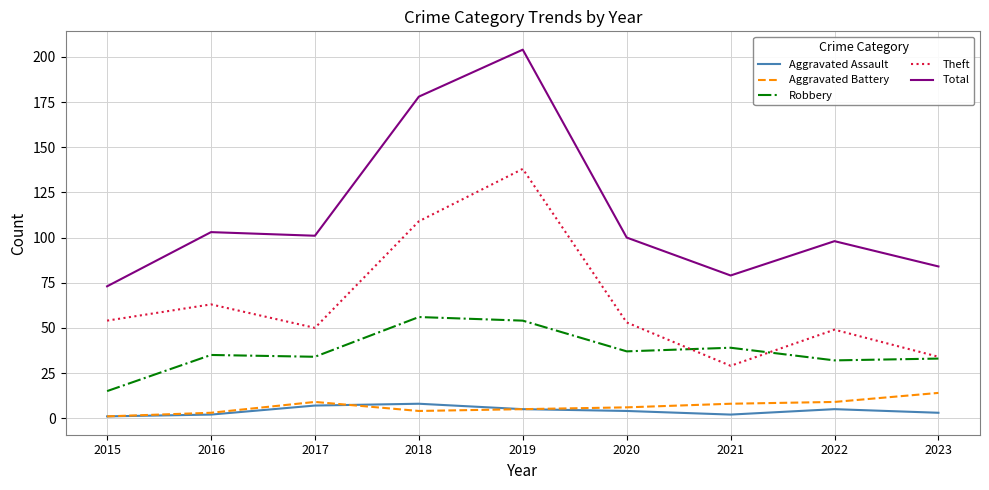

Is this an area chart (filled region under the line)?

No